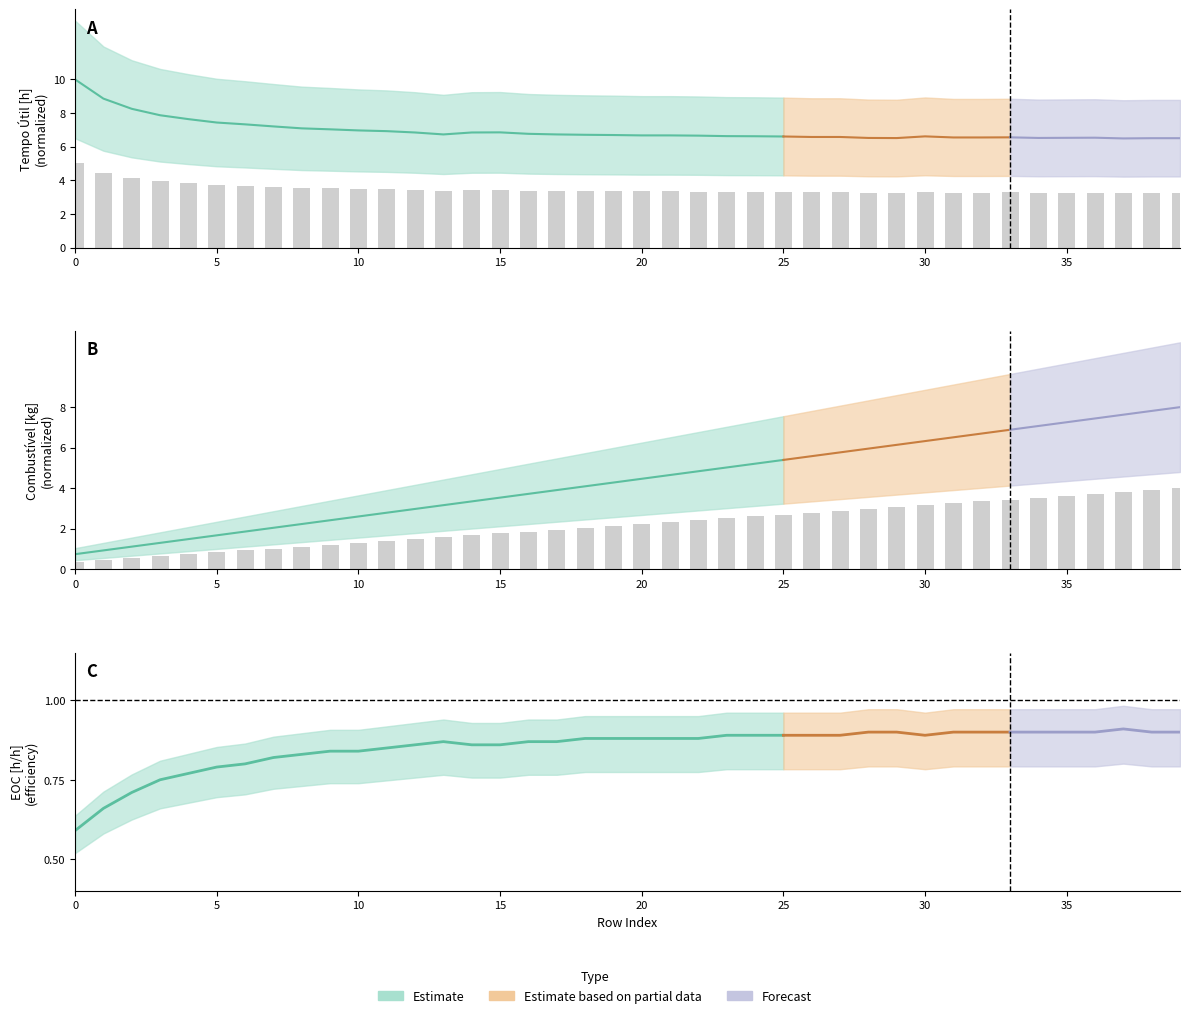

The value of Autonomia Projetada [h] at 39 is 5.9. True or false?

False